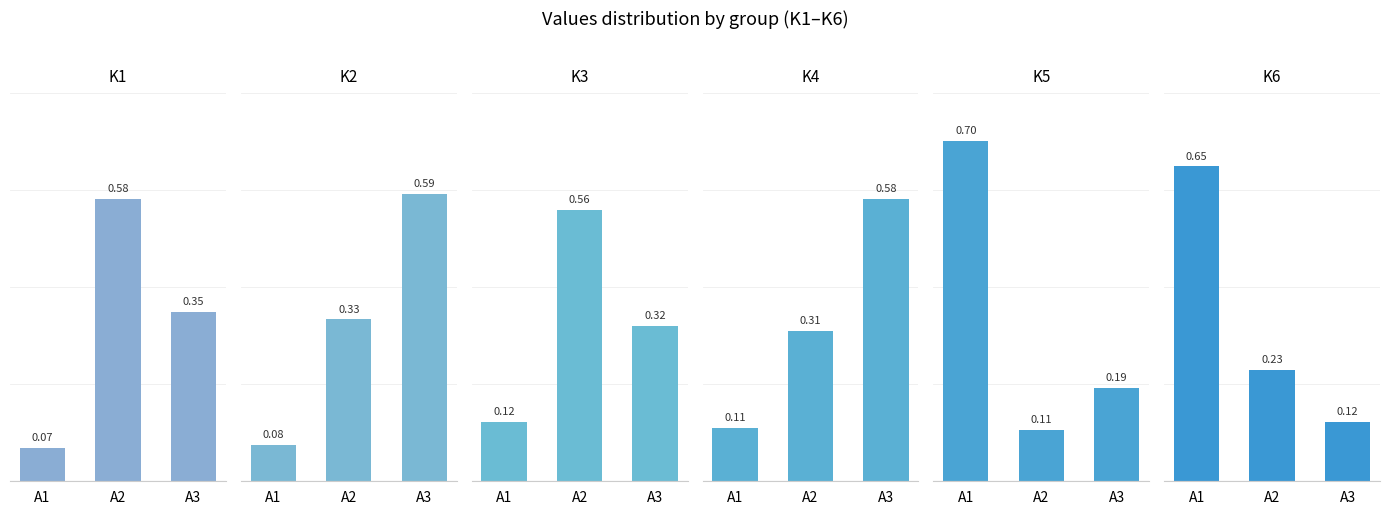

What is the value of the K3 bar at the 2nd from the left?

0.6